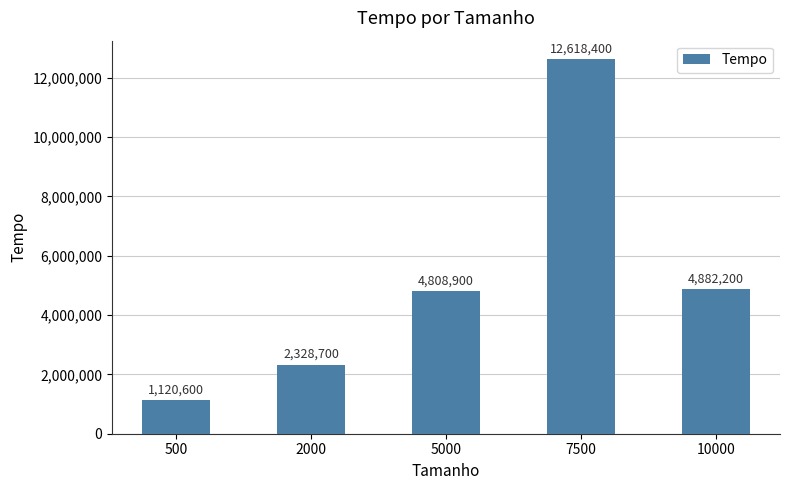

How many data points are less than 4808900?

2